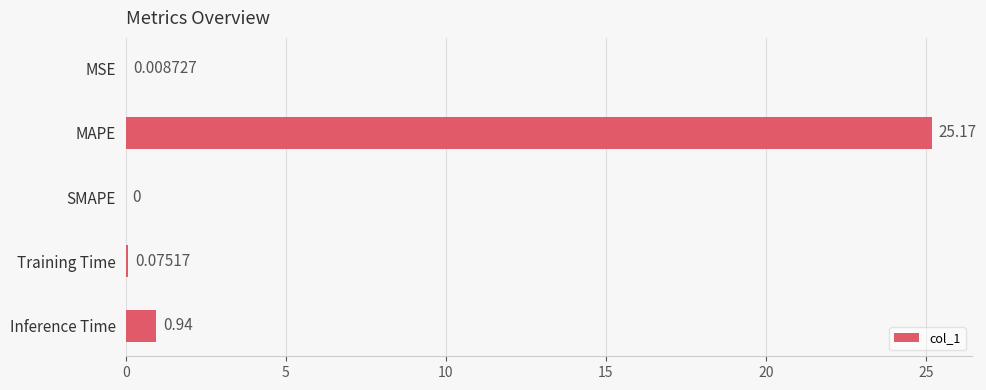

What is the change in value from MAPE to Training Time?

-25.1